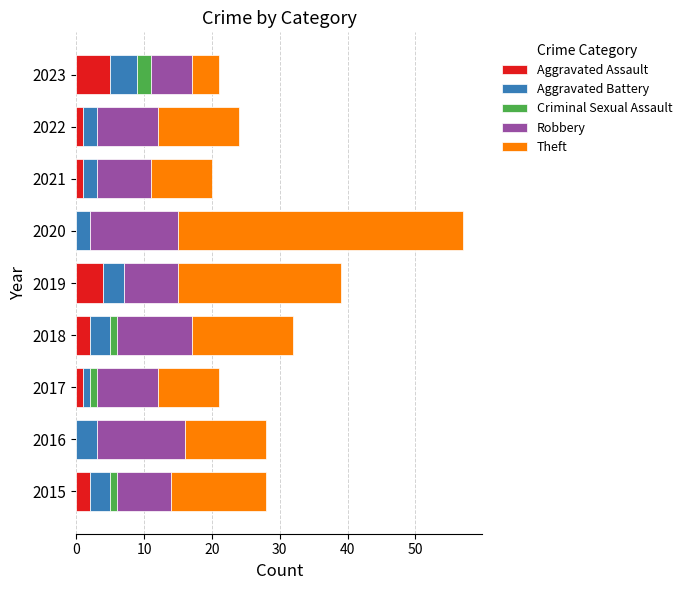

What is the total value across all series at 2016?

28